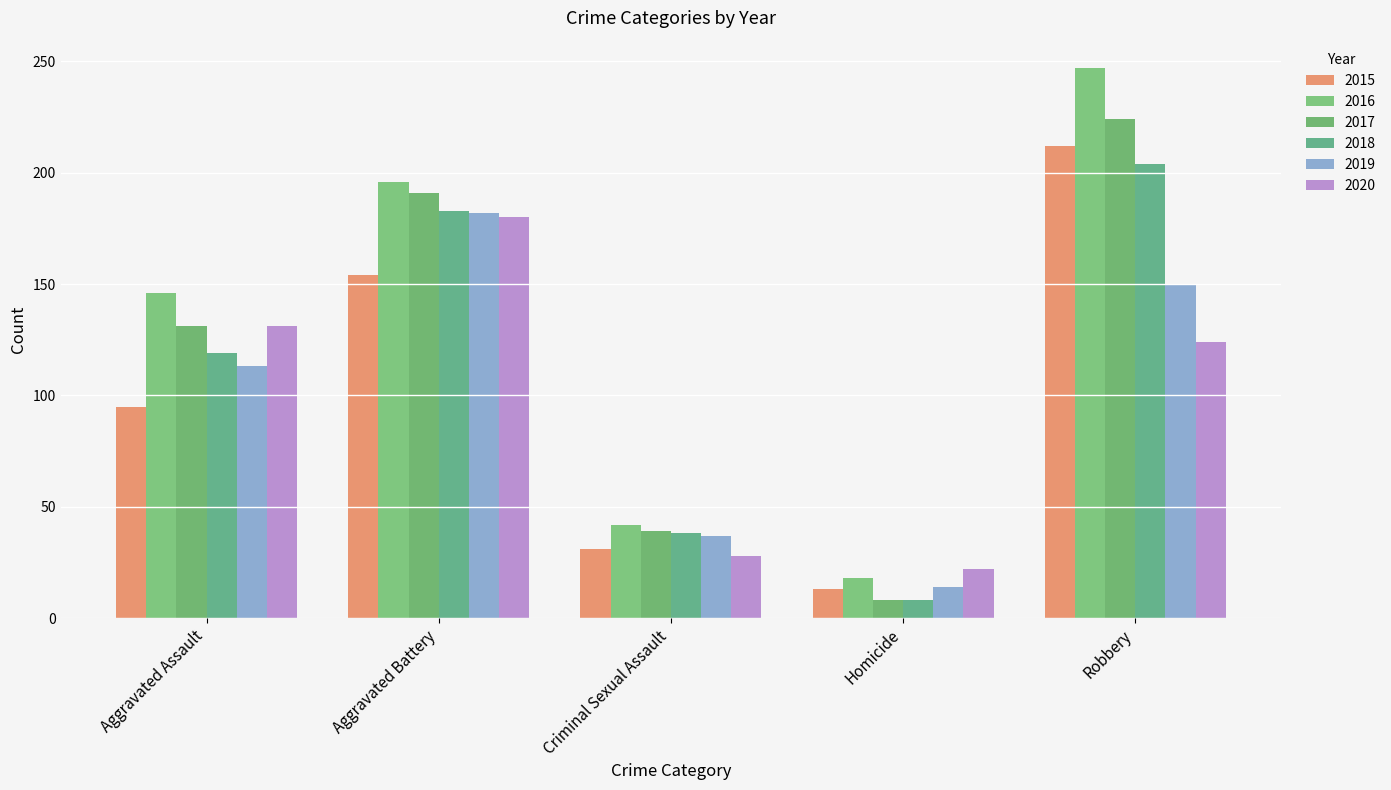

How many groups of bars are there?

5